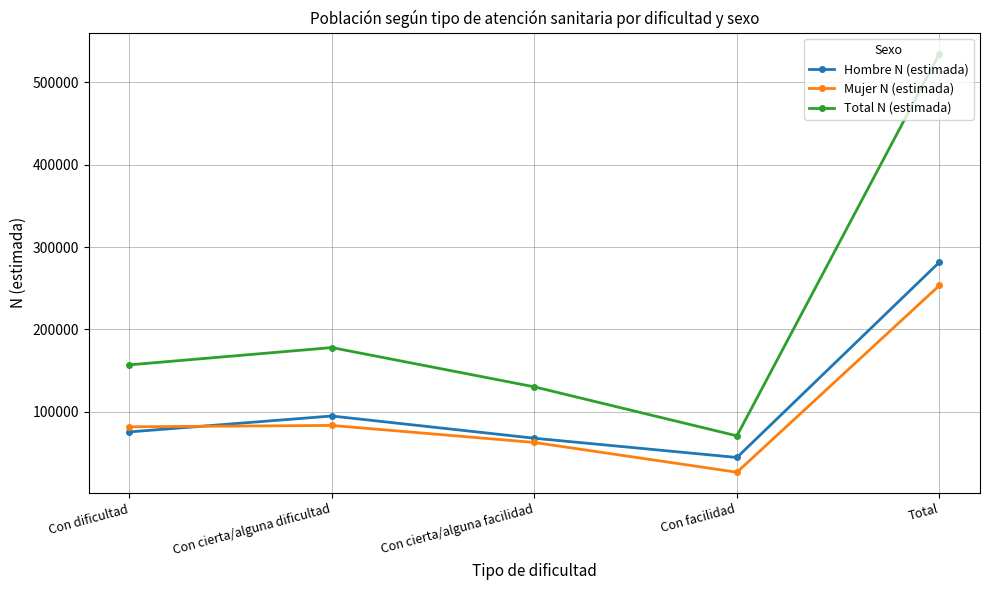

What is the value of the Mujer N (estimada) point at the 5th from the left?

253414